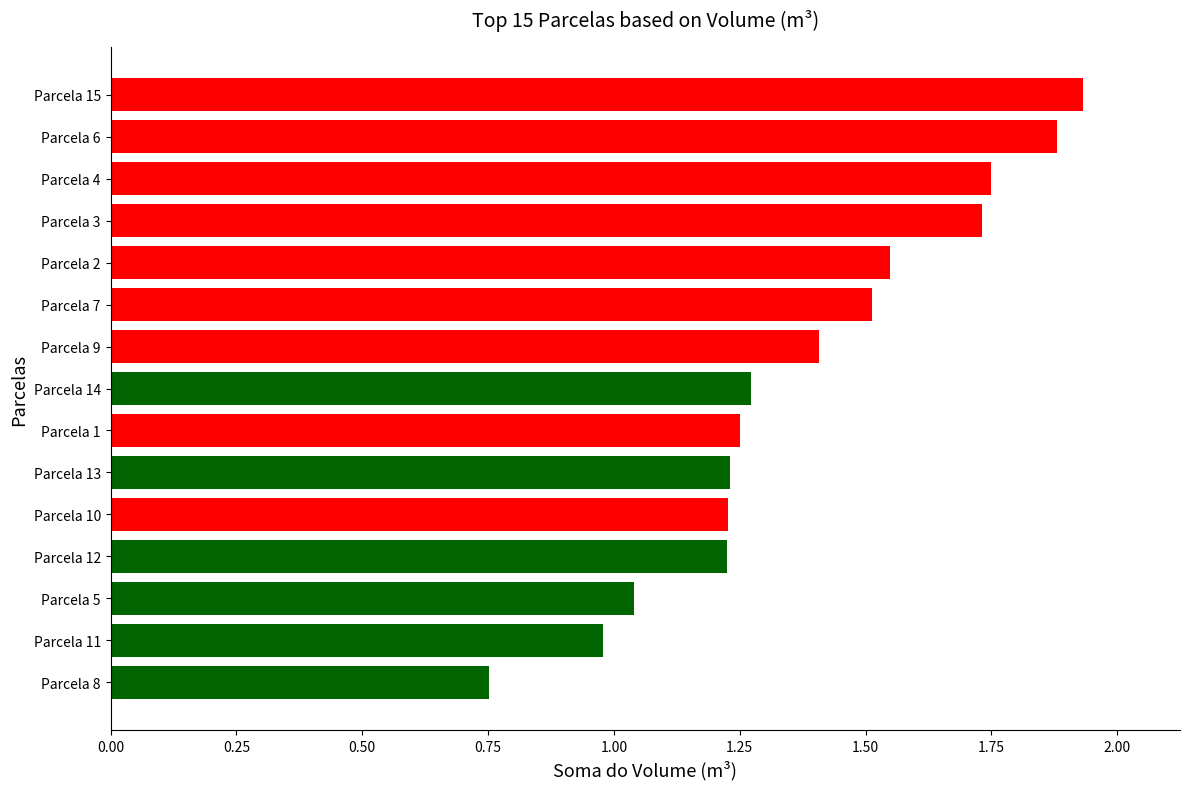

What is the difference between the values at Parcela 15 and Parcela 14?

0.7